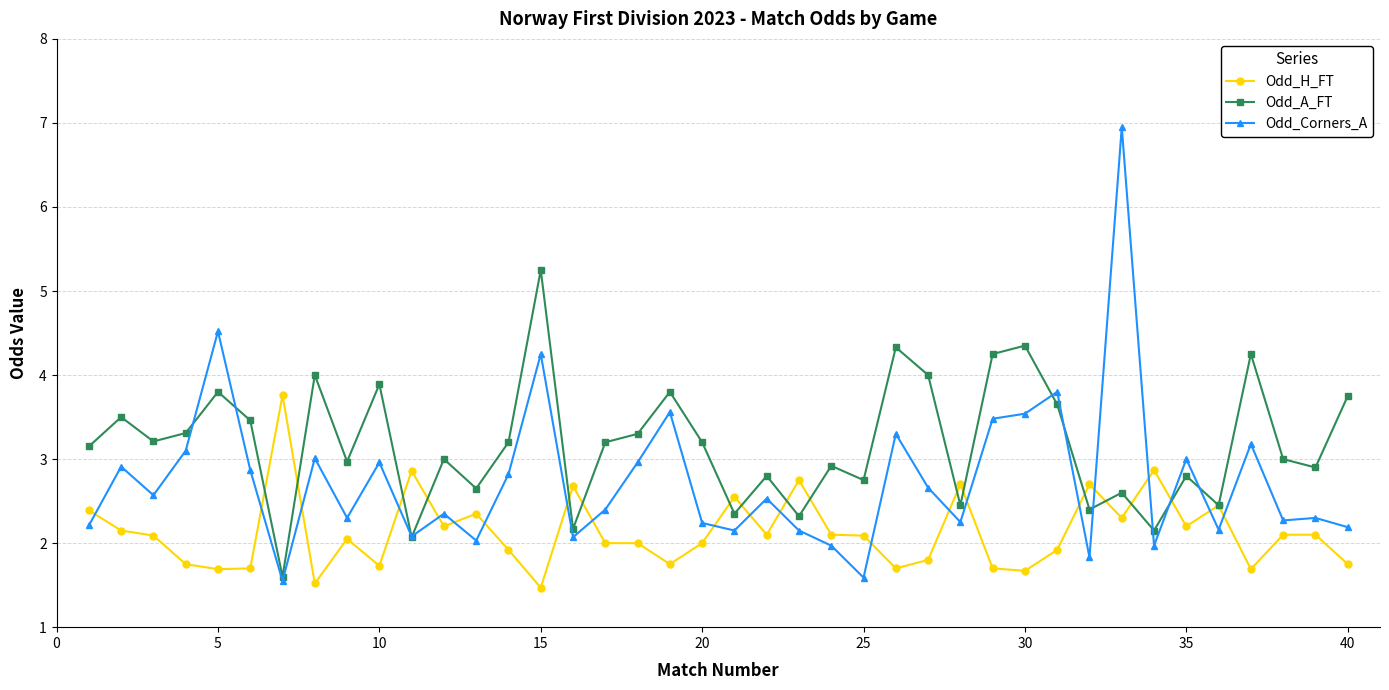

After their last crossing, which series has the higher values: Odd_A_FT or Odd_Corners_A?

Odd_A_FT